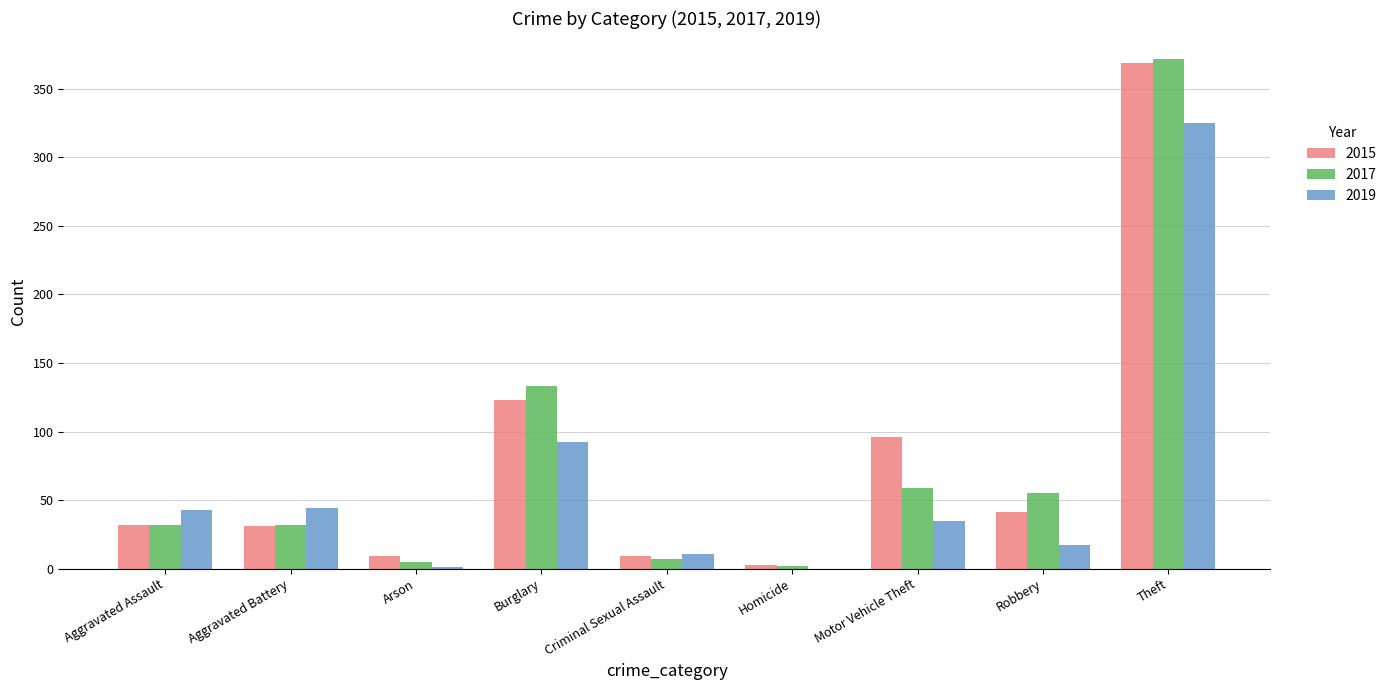

Which label corresponds to the largest value in the chart?

Theft